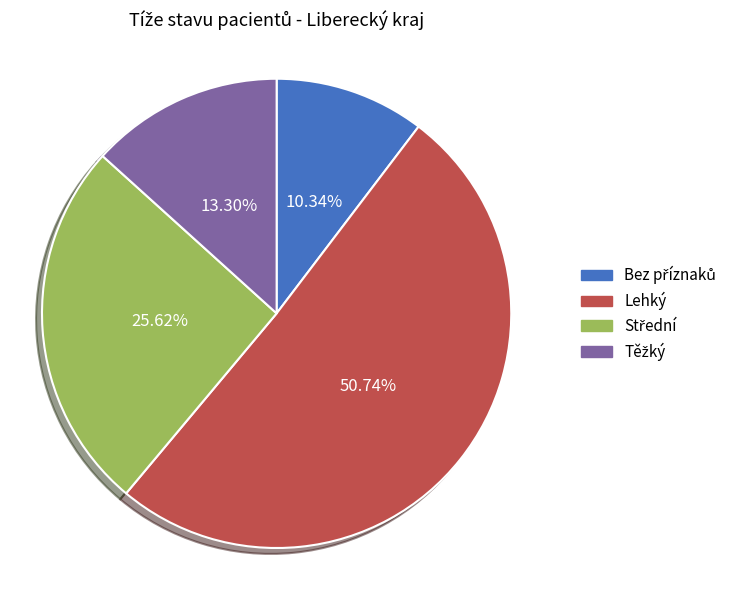

What is the largest slice in the pie chart?

Lehký